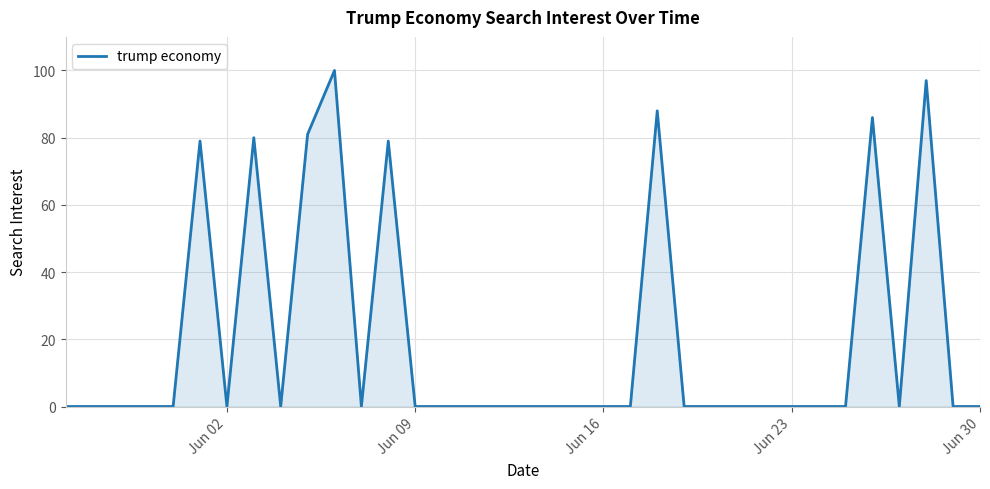

How many lines are shown in the chart?

1